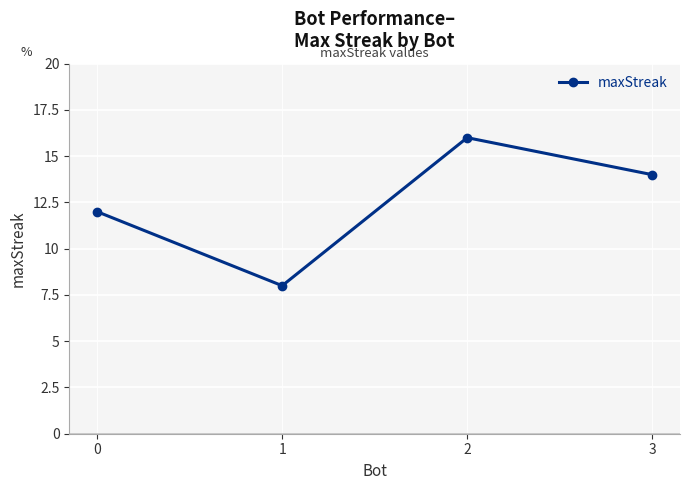

Rank the categories by value from lowest to highest.

1, 0, 3, 2